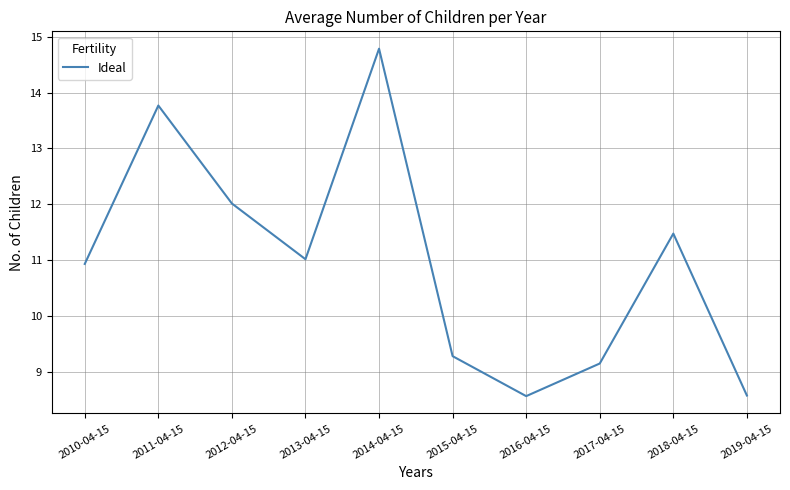

True or false: the data shows 3.5 at 2013-04-15.

False